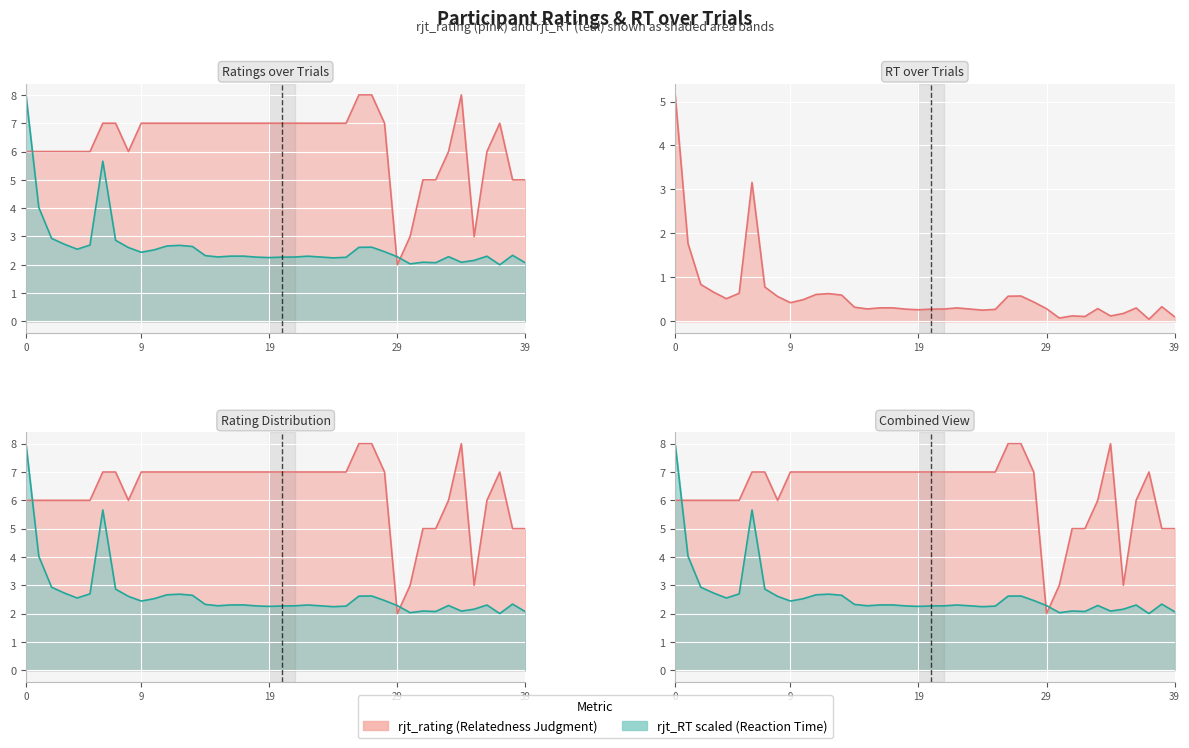

Is it true that rjt_RT equals 2.7 at 12?

True